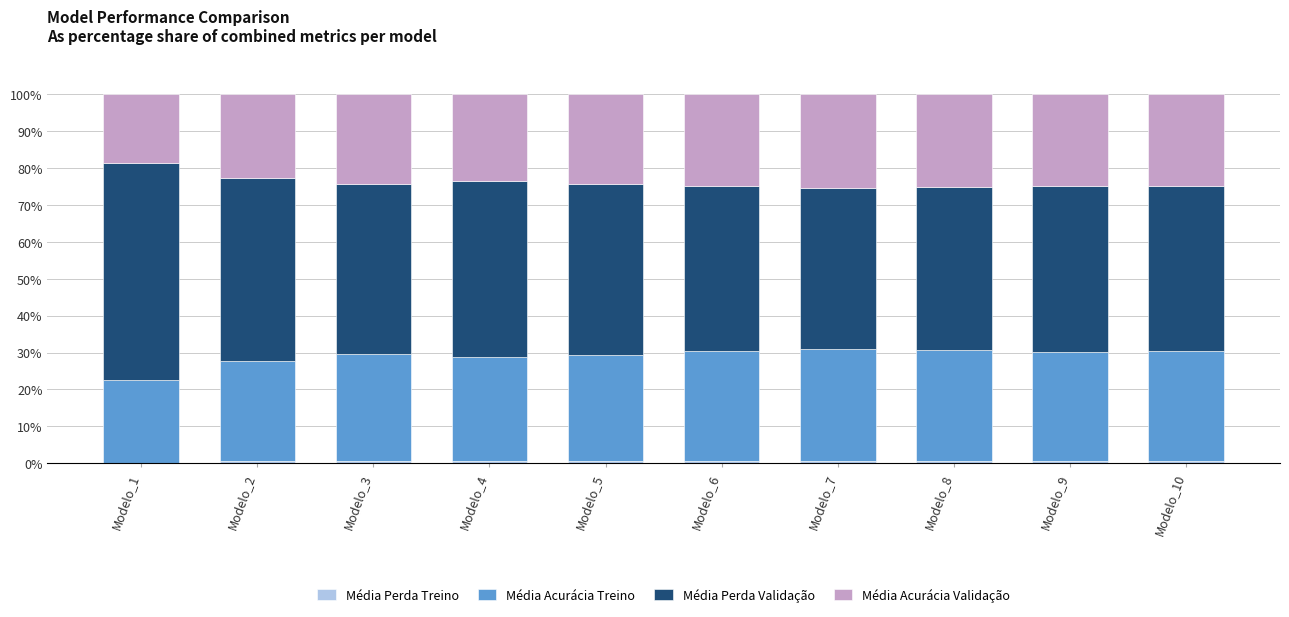

At Modelo_1, list the series in order from largest to smallest.

Média Perda Validação, Média Acurácia Treino, Média Acurácia Validação, Média Perda Treino